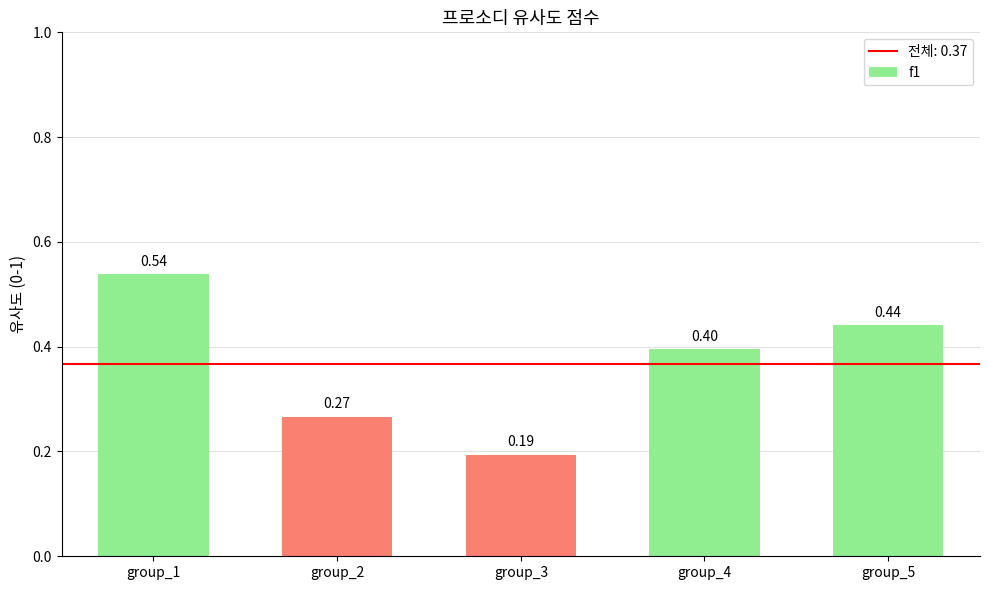

Between group_2 and group_3, which is larger?

group_2